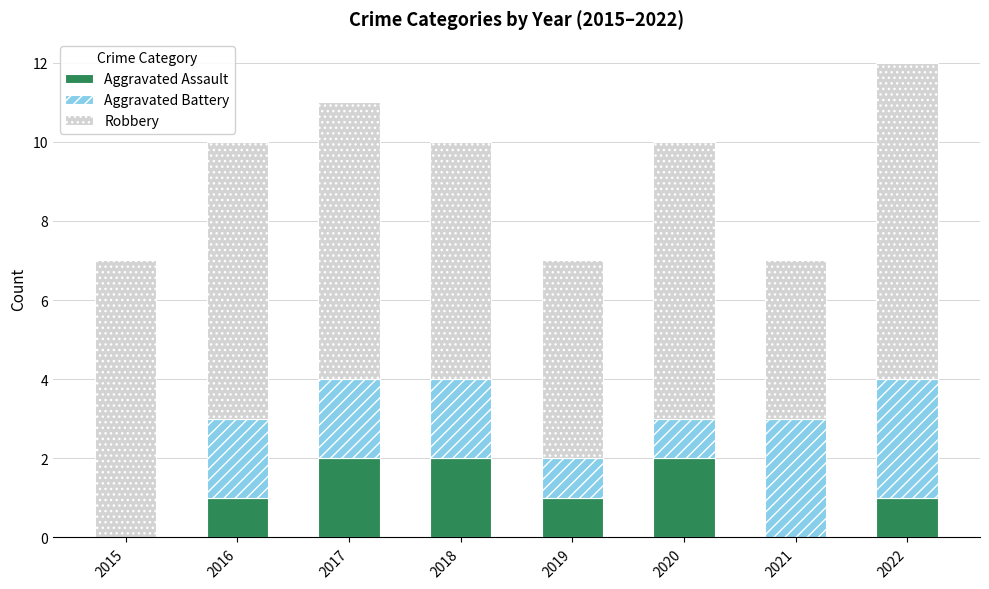

What is the total value across all series at 2016?

10